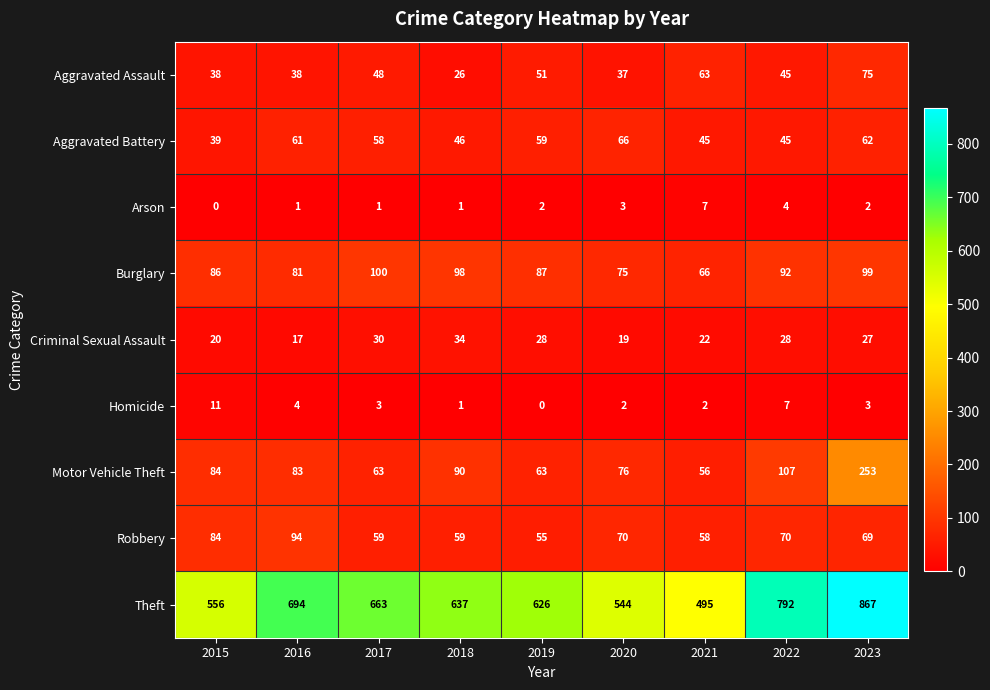

The value of Theft at 2015 is 556. True or false?

True